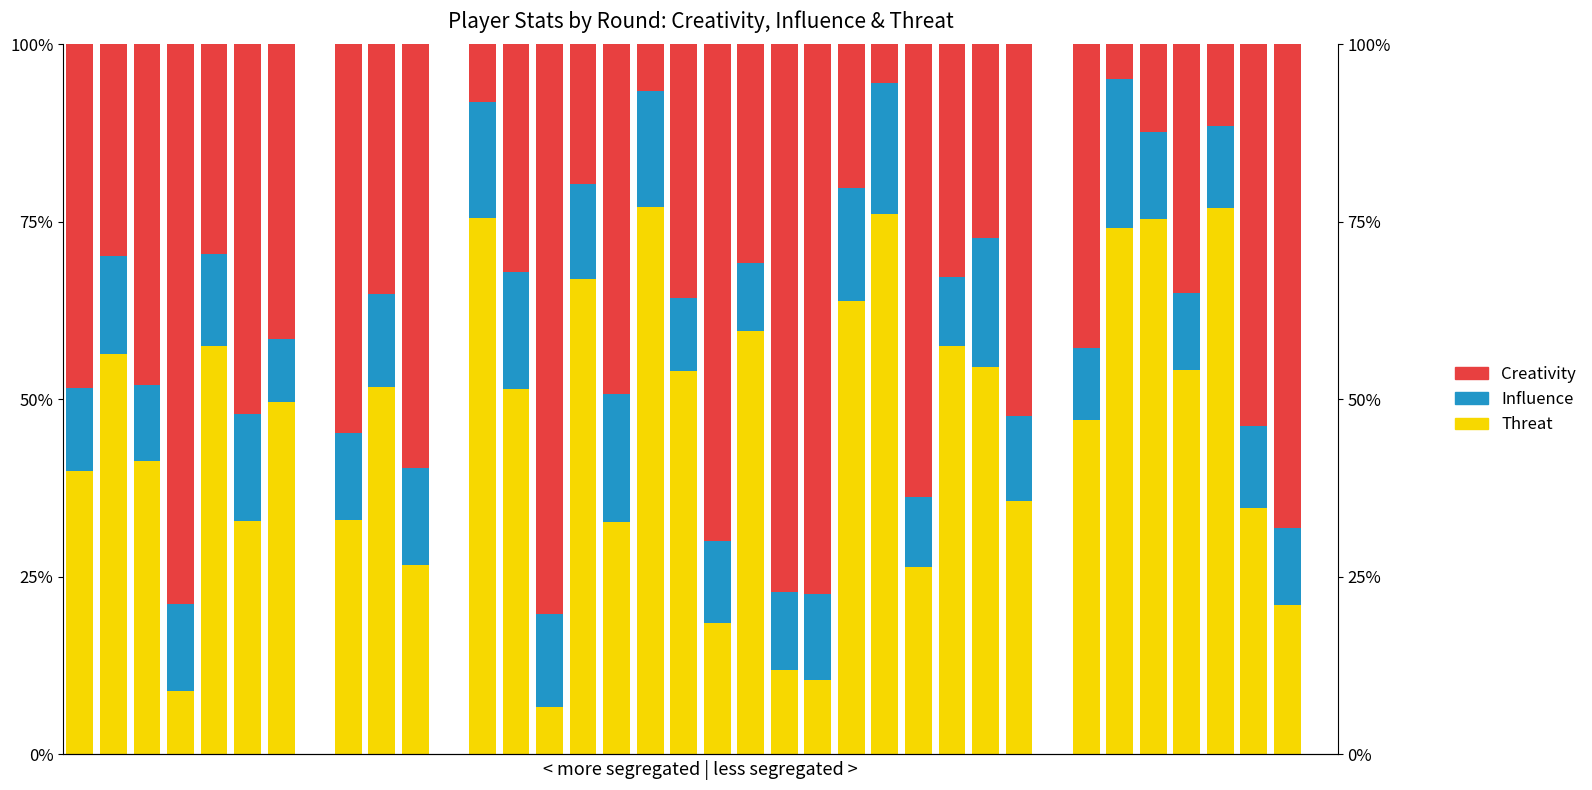

At which label does Influence reach its peak?

31